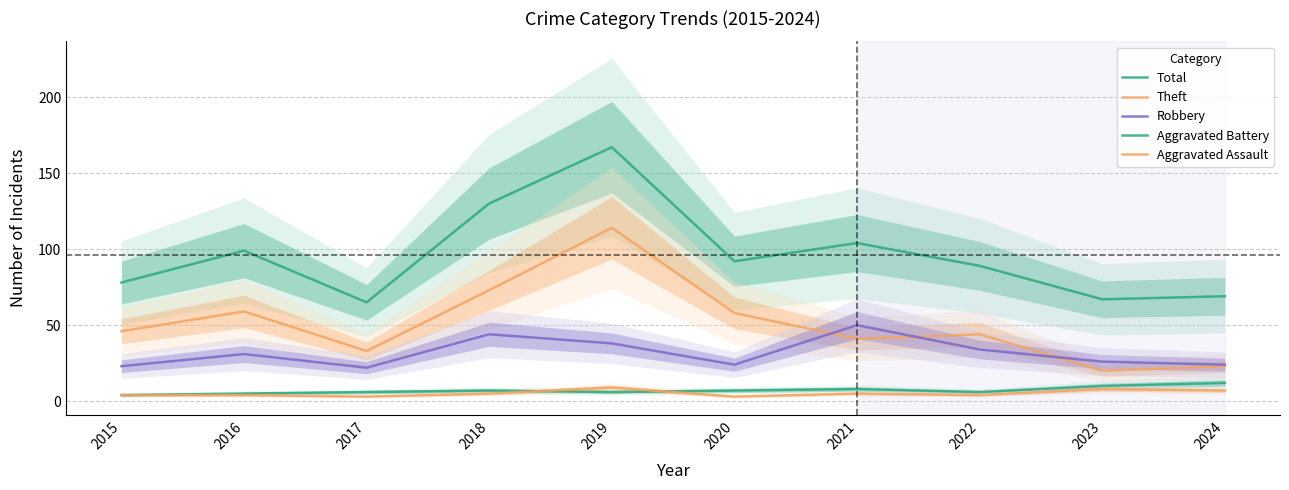

Does the chart display data point markers on the line(s)?

No